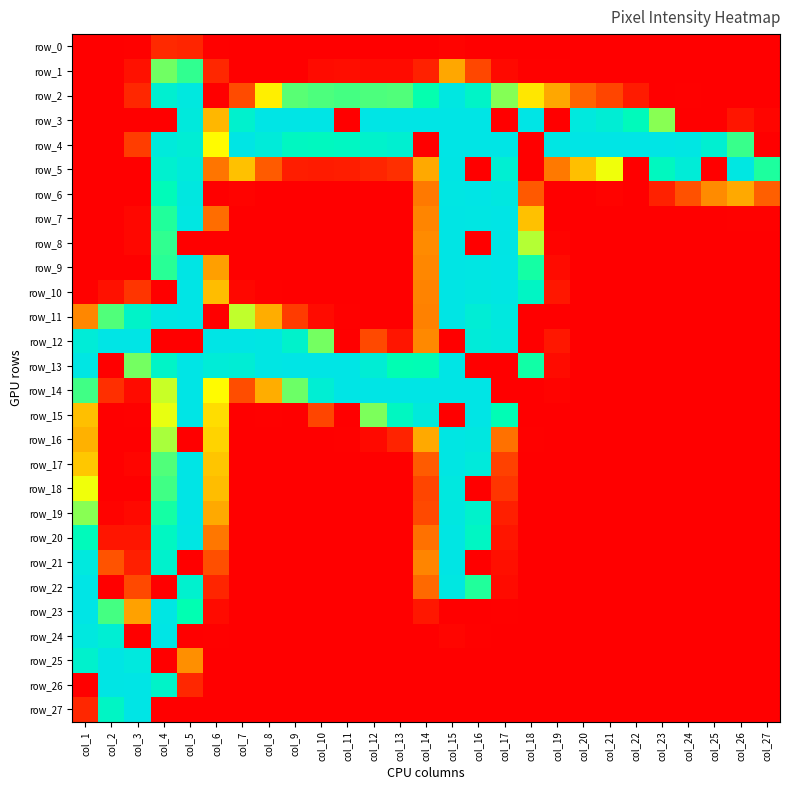

Which label corresponds to the smallest value in the chart?

col_1